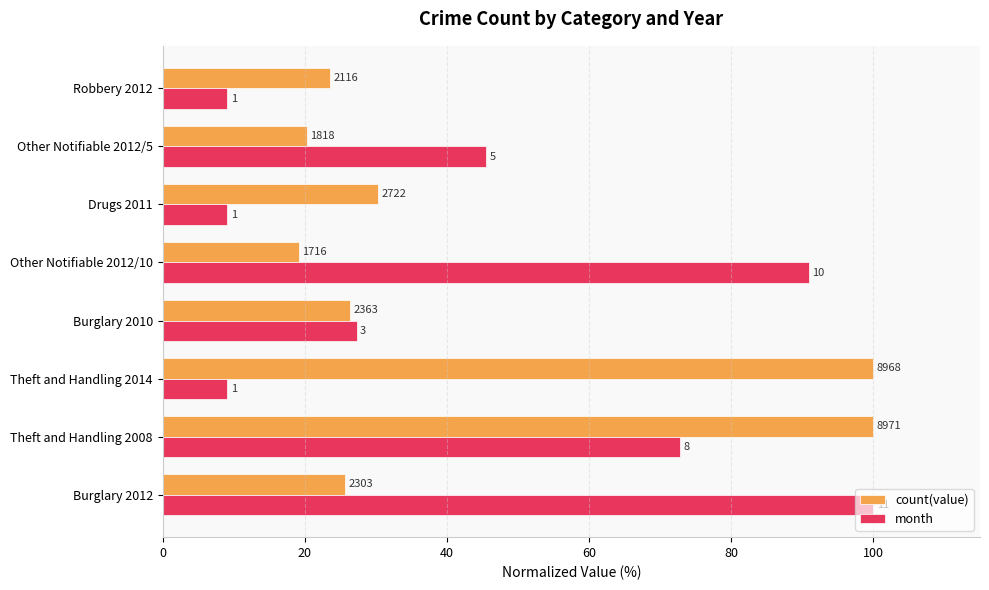

What are all the series names shown in the legend?

count(value), month